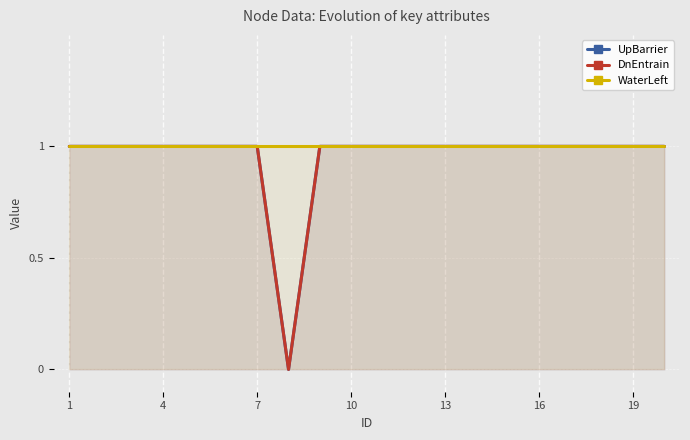

Which series changed the most between 10 and 16?

UpBarrier